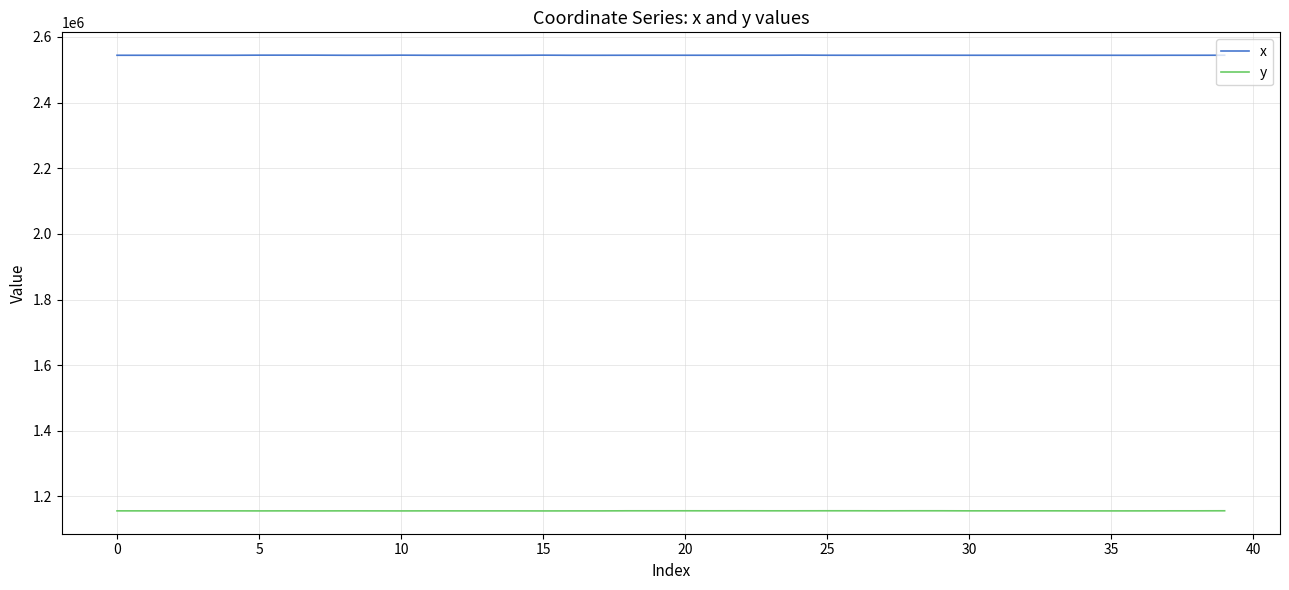

What is the average value of the y series?

1156246.0